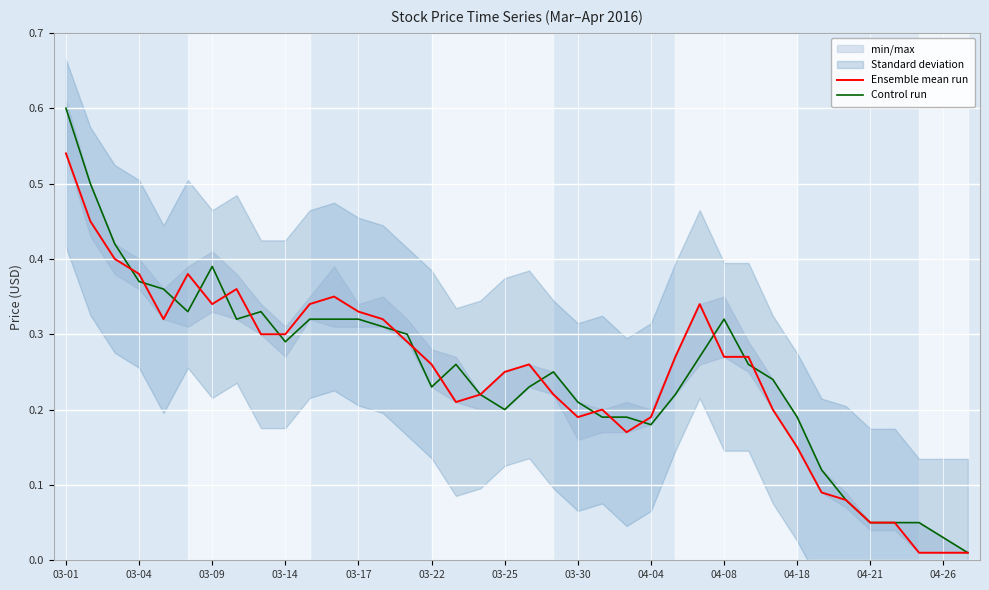

Is the value of Control run at 04-21 greater than the value of Ensemble mean run at 03-25?

No